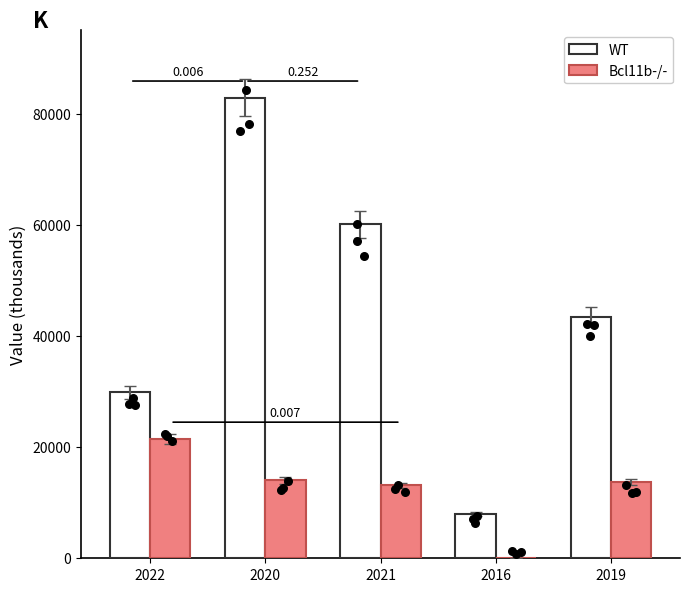

What is the total value across all series at 2020?

96900